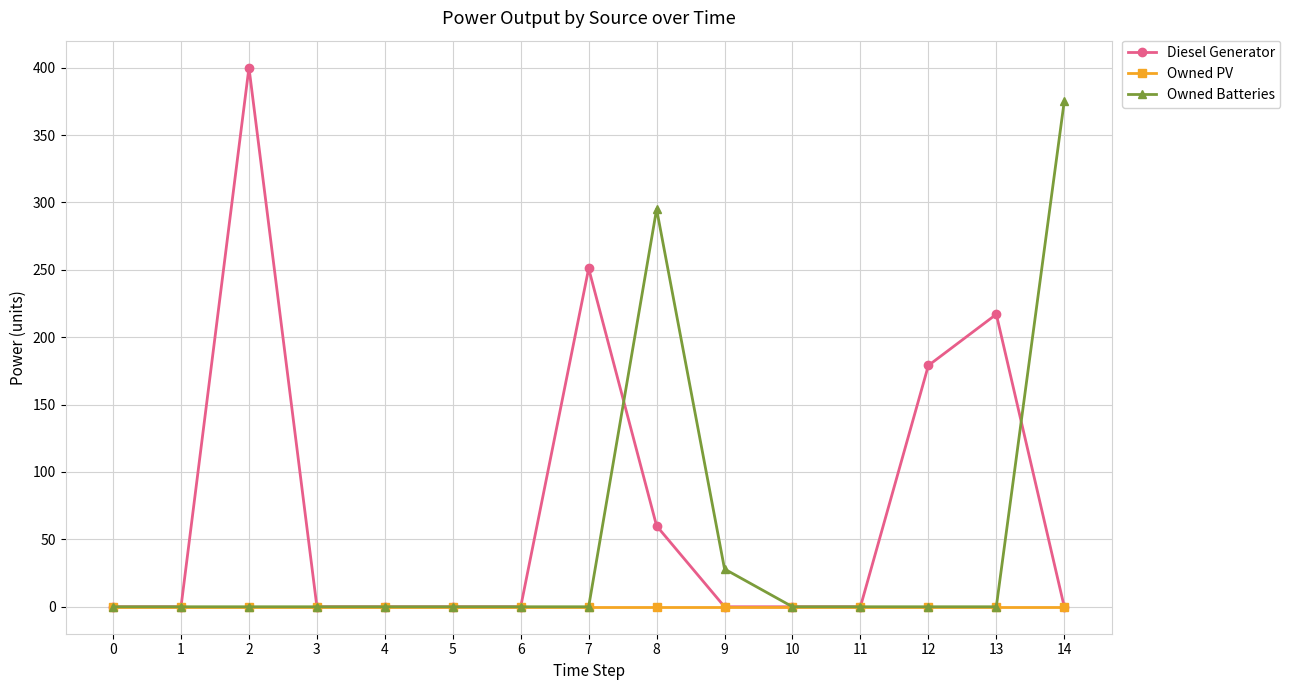

Where is Diesel Generator nearest to the value 200?

13